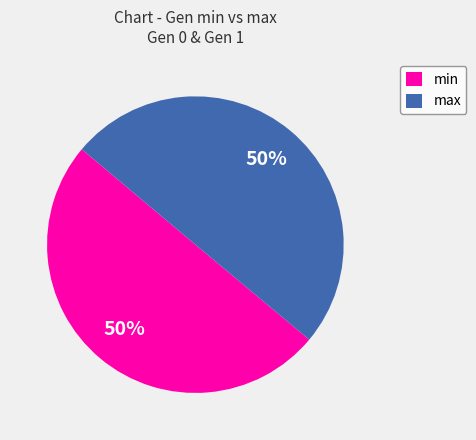

What is the ratio of the value at min to the value at max?

1.0